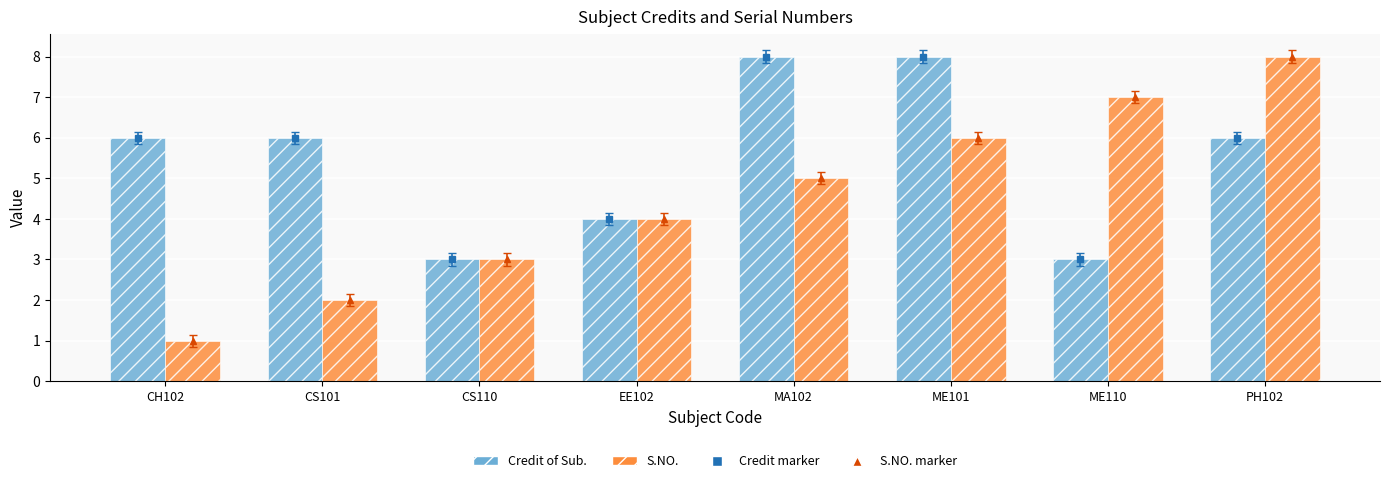

List the series in order of their overall mean, highest first.

Credit of Sub., S.NO.